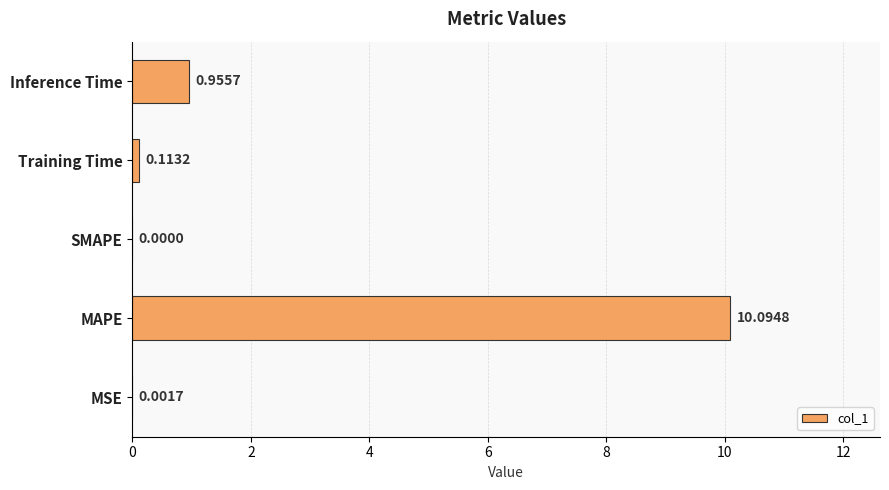

Which has a higher value, Inference Time or MAPE?

MAPE